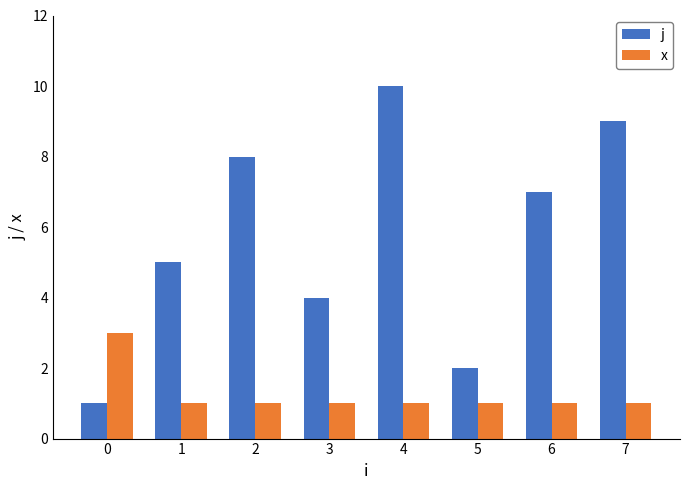

Reading left to right, extract all data points from this chart.

j: 1	5	8	4	10	2	7	9
x: 3	1	1	1	1	1	1	1